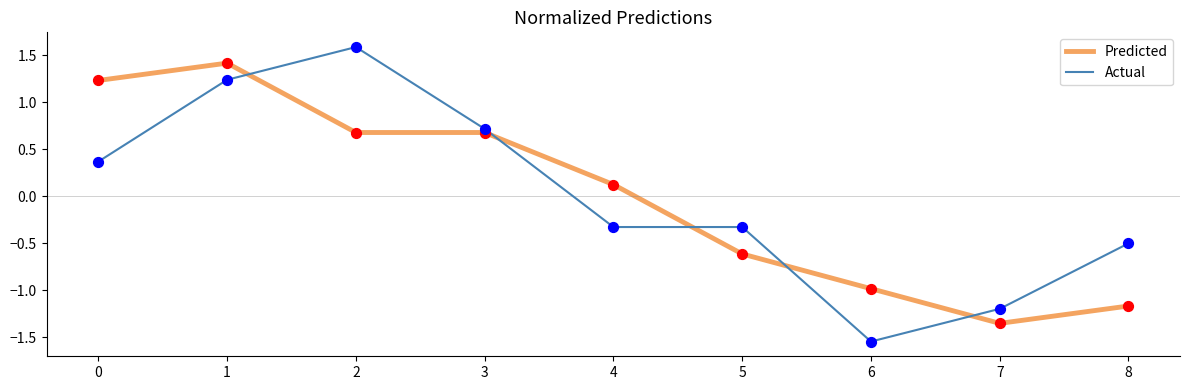

What are all the series names shown in the legend?

Predicted, Actual